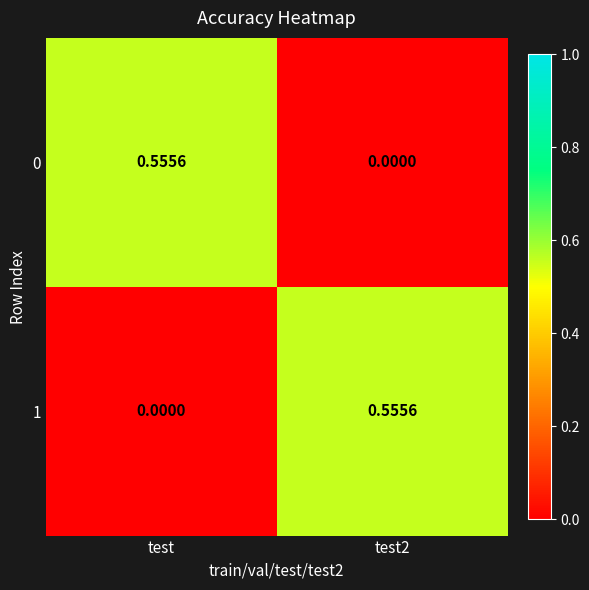

Is the value of 1 at test greater than the value of 0 at test?

No